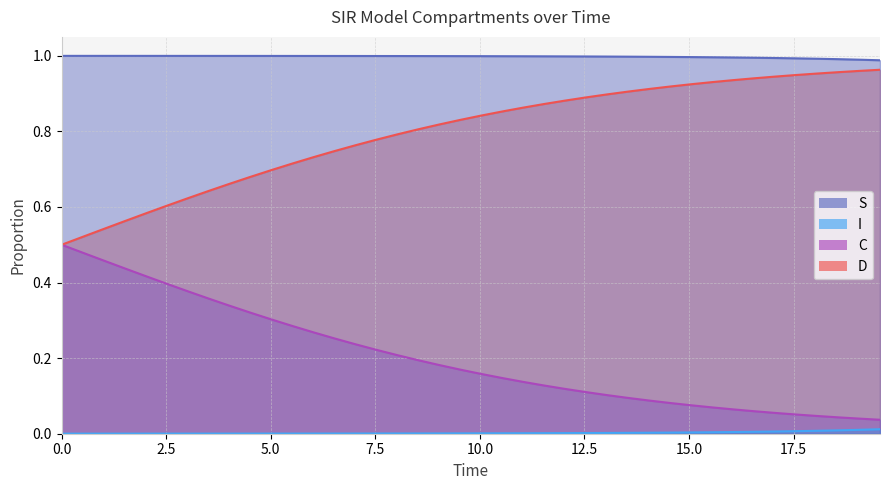

Reading left to right, transcribe all the data shown in this chart.

S: 1.0	1.0	1.0	1.0	1.0	1.0	1.0	1.0	1.0	1.0	1.0	1.0	1.0	1.0	1.0	1.0	1.0	1.0	1.0	1.0	1.0	1.0	1.0	1.0	1.0	1.0	1.0	1.0	1.0	1.0	1.0	1.0	1.0	1.0	1.0	1.0	1.0	1.0	1.0	1.0
I: 0.0	0.0	0.0	0.0	0.0	0.0	0.0	0.0	0.0	0.0	0.0	0.0	0.0	0.0	0.0	0.0	0.0	0.0	0.0	0.0	0.0	0.0	0.0	0.0	0.0	0.0	0.0	0.0	0.0	0.0	0.0	0.0	0.0	0.0	0.0	0.0	0.0	0.0	0.0	0.0
C: 0.5	0.5	0.5	0.4	0.4	0.4	0.4	0.4	0.3	0.3	0.3	0.3	0.3	0.3	0.2	0.2	0.2	0.2	0.2	0.2	0.2	0.1	0.1	0.1	0.1	0.1	0.1	0.1	0.1	0.1	0.1	0.1	0.1	0.1	0.1	0.1	0.0	0.0	0.0	0.0
D: 0.5	0.5	0.5	0.6	0.6	0.6	0.6	0.6	0.7	0.7	0.7	0.7	0.7	0.7	0.8	0.8	0.8	0.8	0.8	0.8	0.8	0.9	0.9	0.9	0.9	0.9	0.9	0.9	0.9	0.9	0.9	0.9	0.9	0.9	0.9	0.9	1.0	1.0	1.0	1.0